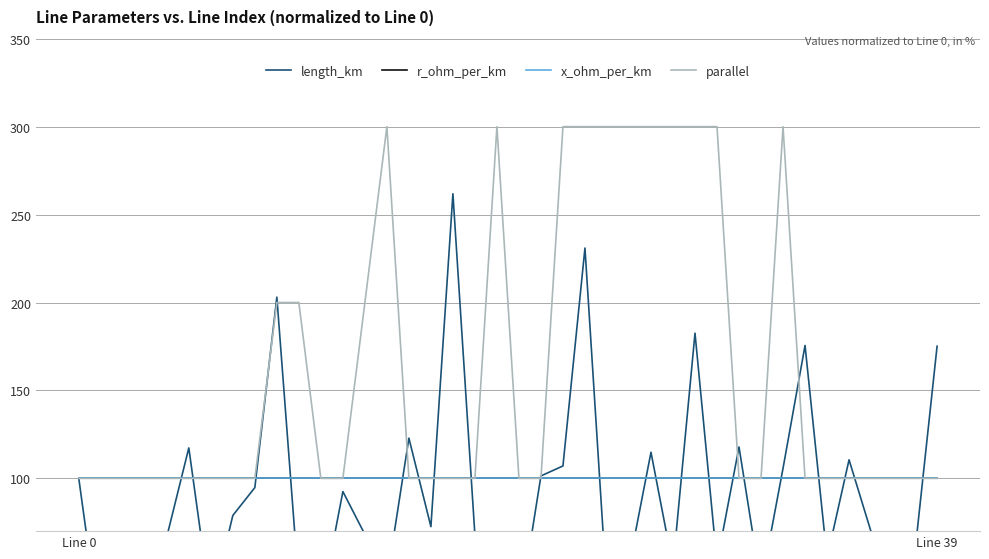

How many categories are shown in the chart?

40